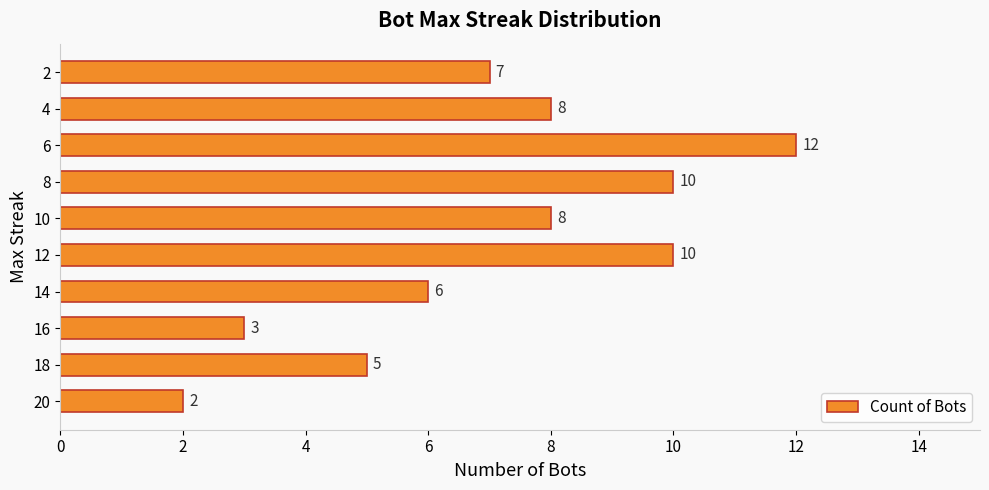

The chart shows a value of 9 at 18. True or false?

False